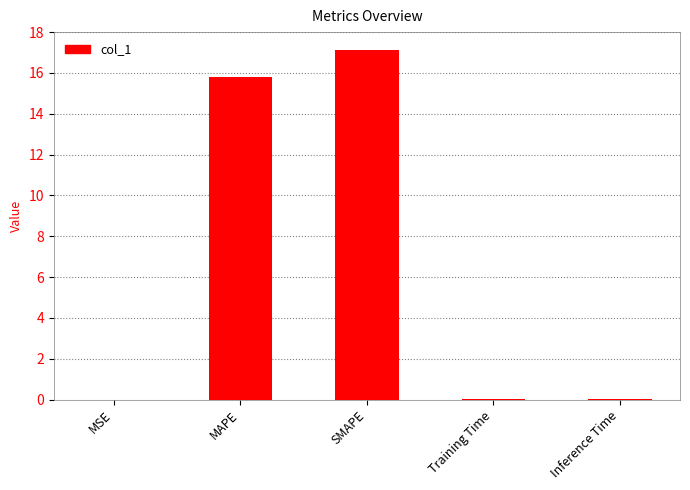

Count the number of data series in this chart.

1